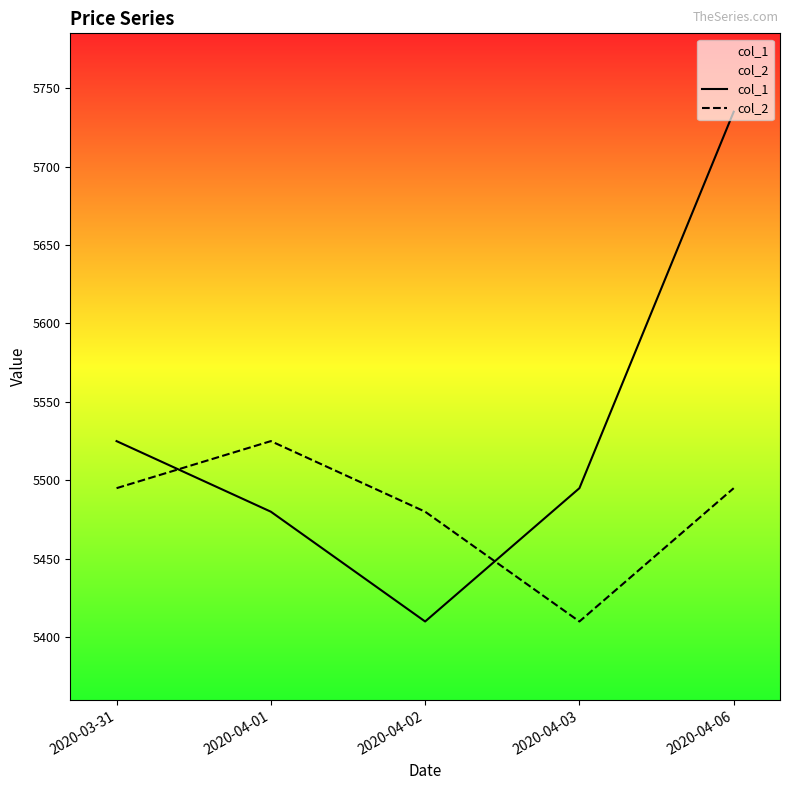

What is the difference between the highest and lowest values at 2020-04-06?

240.0